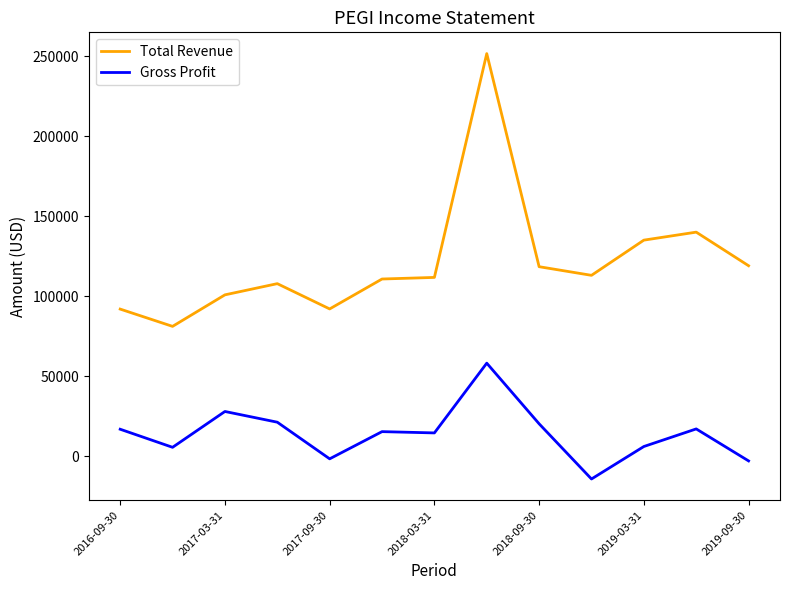

What is the smallest value displayed?

-14300